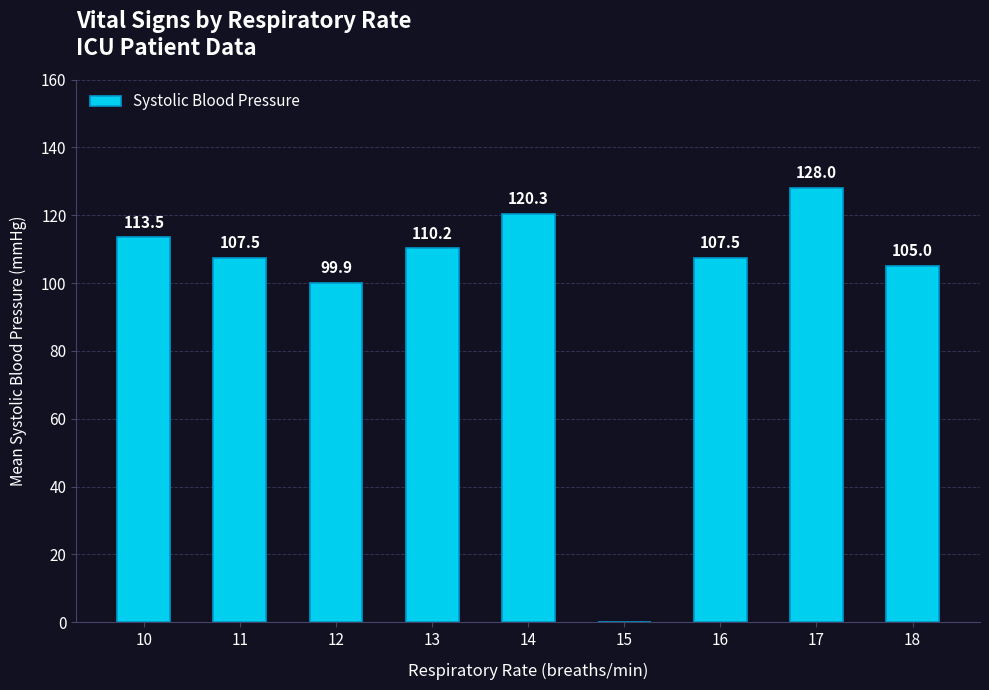

What is the change in value from 13 to 14?

+10.1